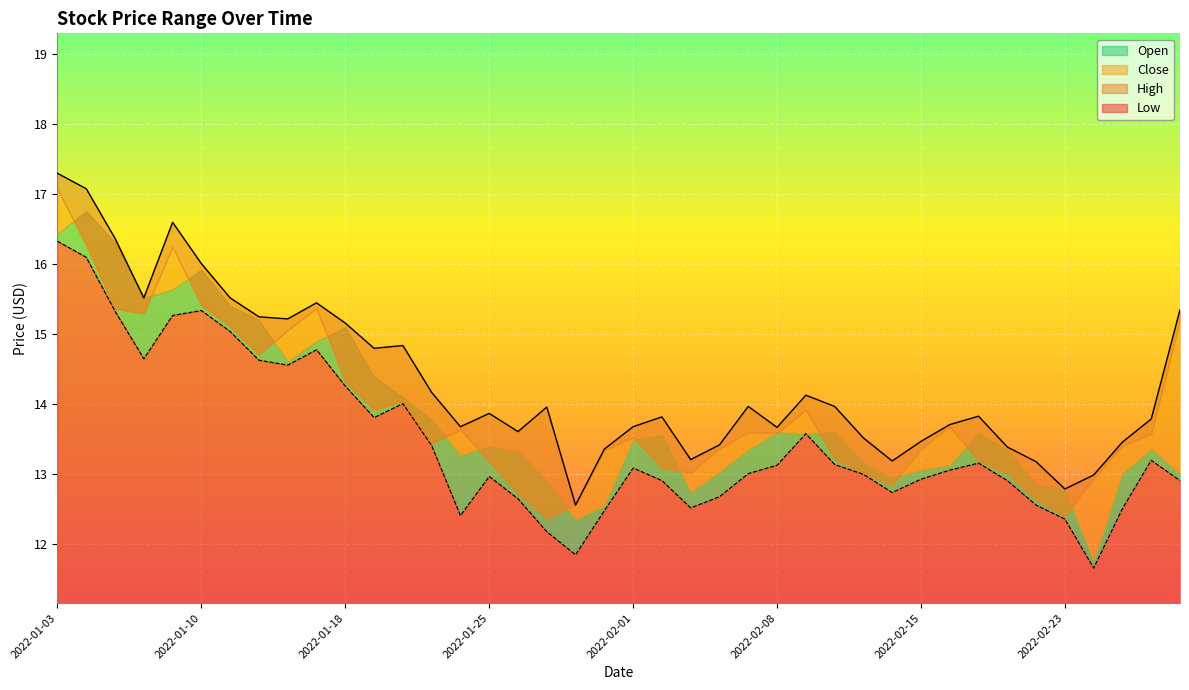

Between 2022-01-10 and 2022-01-26, which series saw the biggest shift?

Low